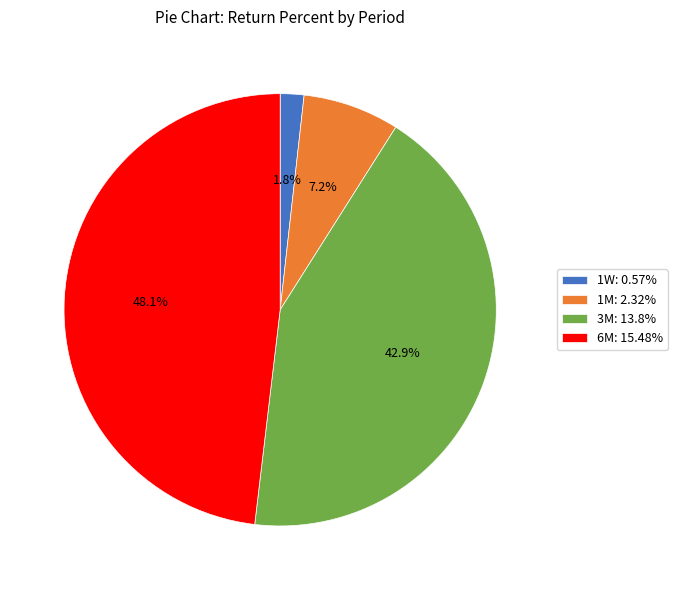

What is the total percentage of 6M and 3M?

91.0%